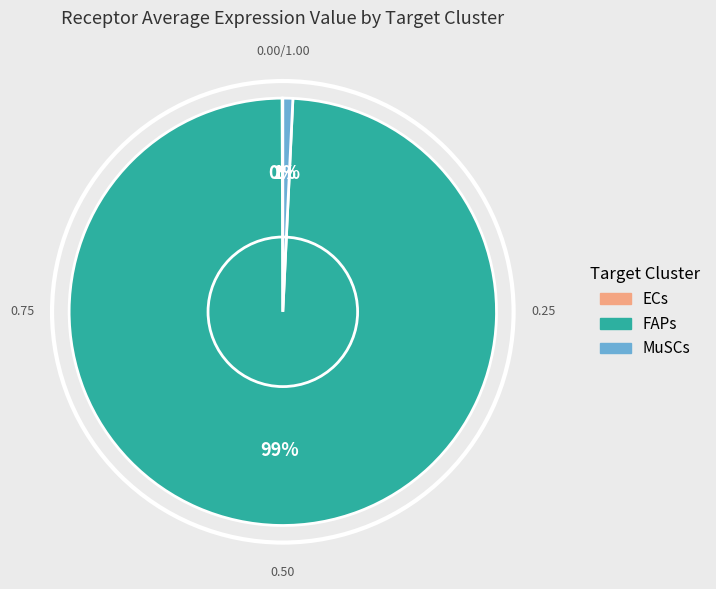

To the nearest percent, what is the difference between the largest and smallest slice percentages?

99%